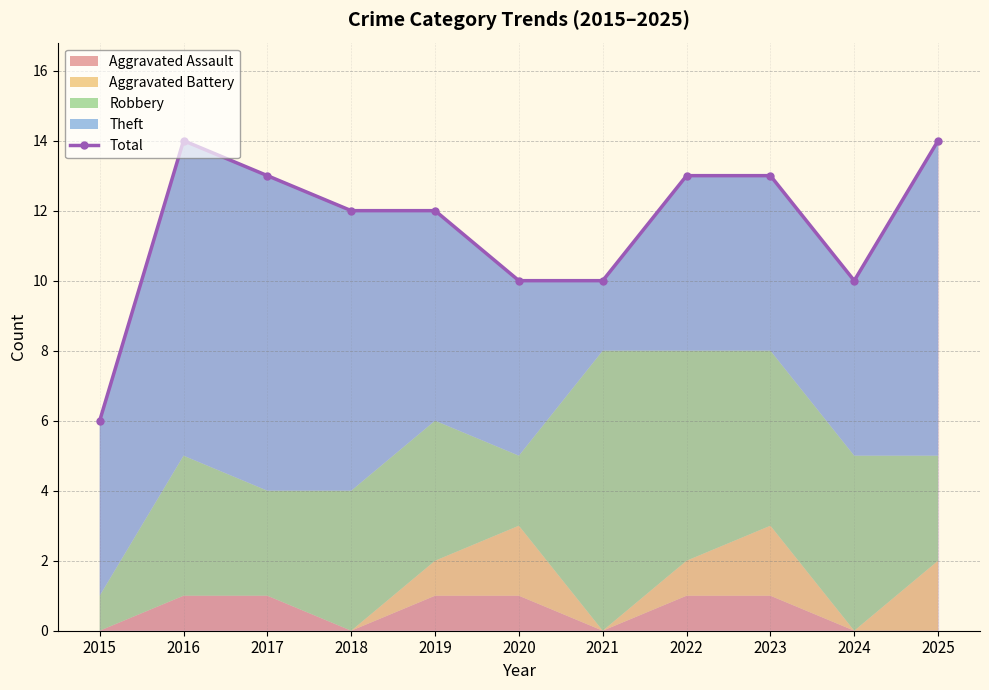

How many points are higher than both their immediate neighbors (excluding endpoints)?

1